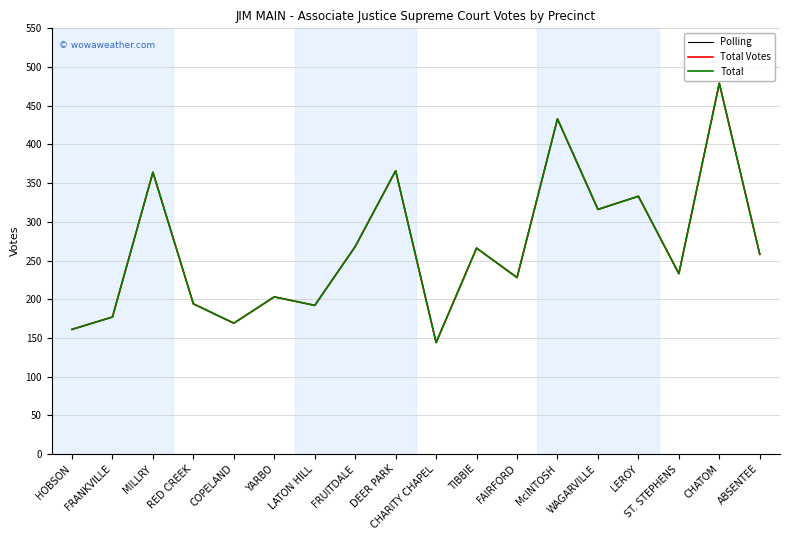

Reading left to right, transcribe all the data shown in this chart.

Polling: HOBSON=161	FRANKVILLE=177	MILLRY=364	RED CREEK=194	COPELAND=169	YARBO=203	LATON HILL=192	FRUITDALE=268	DEER PARK=366	CHARITY CHAPEL=144	TIBBIE=266	FAIRFORD=228	McINTOSH=433	WAGARVILLE=316	LEROY=333	ST. STEPHENS=233	CHATOM=479	ABSENTEE=258
Total Votes: HOBSON=161	FRANKVILLE=177	MILLRY=364	RED CREEK=194	COPELAND=169	YARBO=203	LATON HILL=192	FRUITDALE=268	DEER PARK=366	CHARITY CHAPEL=144	TIBBIE=266	FAIRFORD=228	McINTOSH=433	WAGARVILLE=316	LEROY=333	ST. STEPHENS=233	CHATOM=479	ABSENTEE=258
Total: HOBSON=161	FRANKVILLE=177	MILLRY=364	RED CREEK=194	COPELAND=169	YARBO=203	LATON HILL=192	FRUITDALE=268	DEER PARK=366	CHARITY CHAPEL=144	TIBBIE=266	FAIRFORD=228	McINTOSH=433	WAGARVILLE=316	LEROY=333	ST. STEPHENS=233	CHATOM=479	ABSENTEE=258